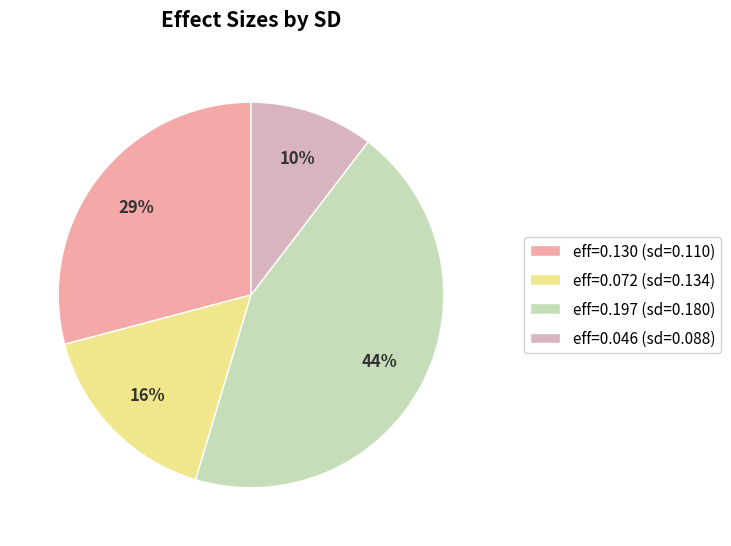

How many segments does this pie chart have?

4